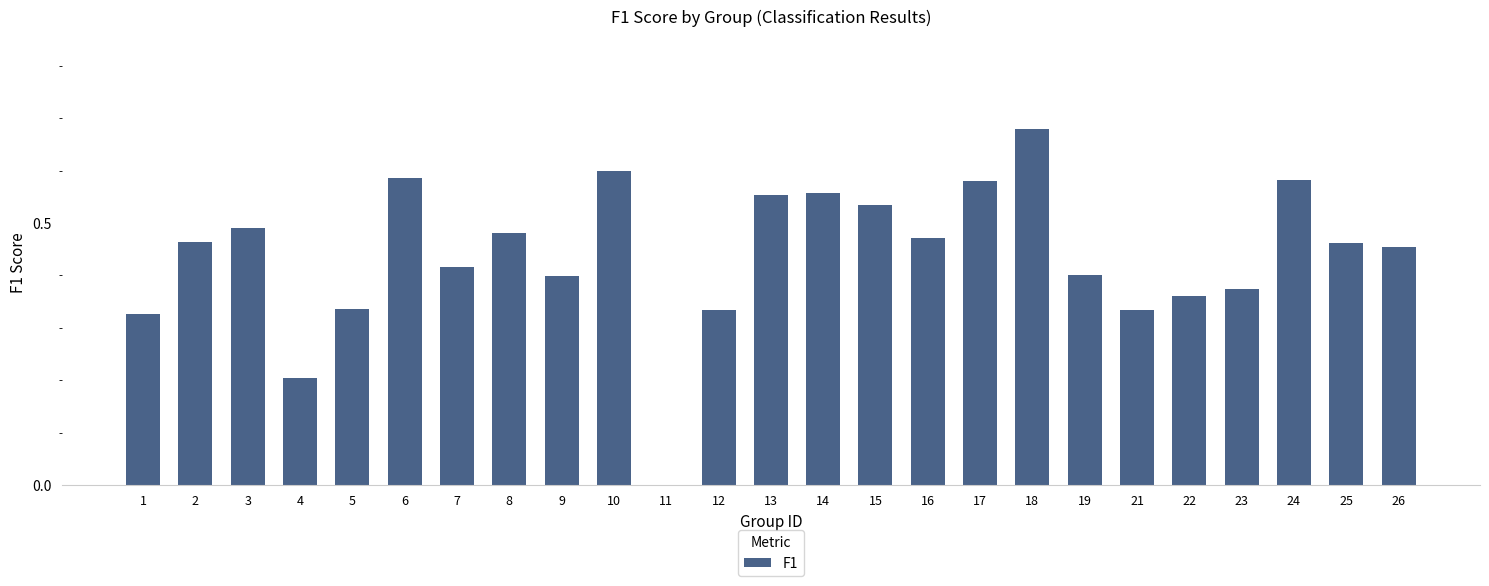

What is the sum of the values at 24 and 2?

1.0